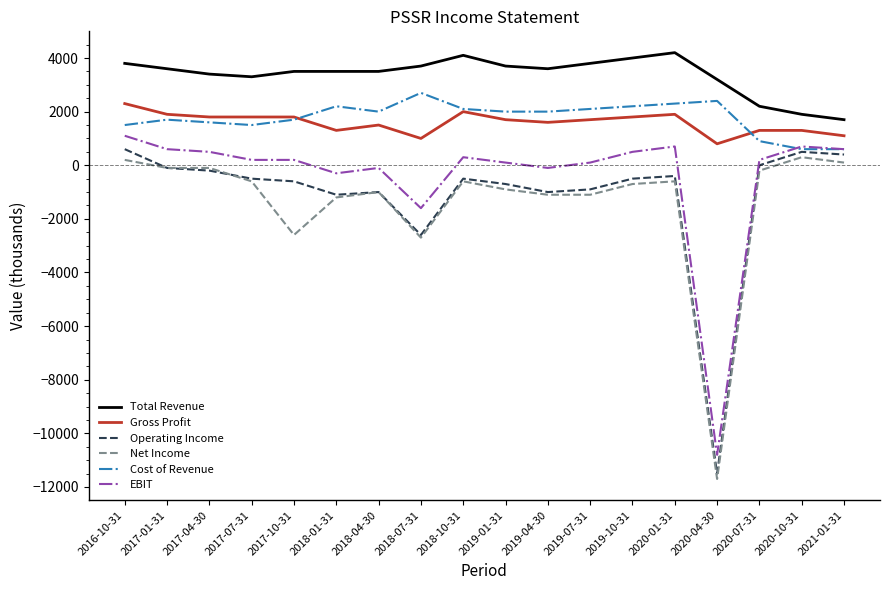

Which series has the largest total across all categories?

Total Revenue